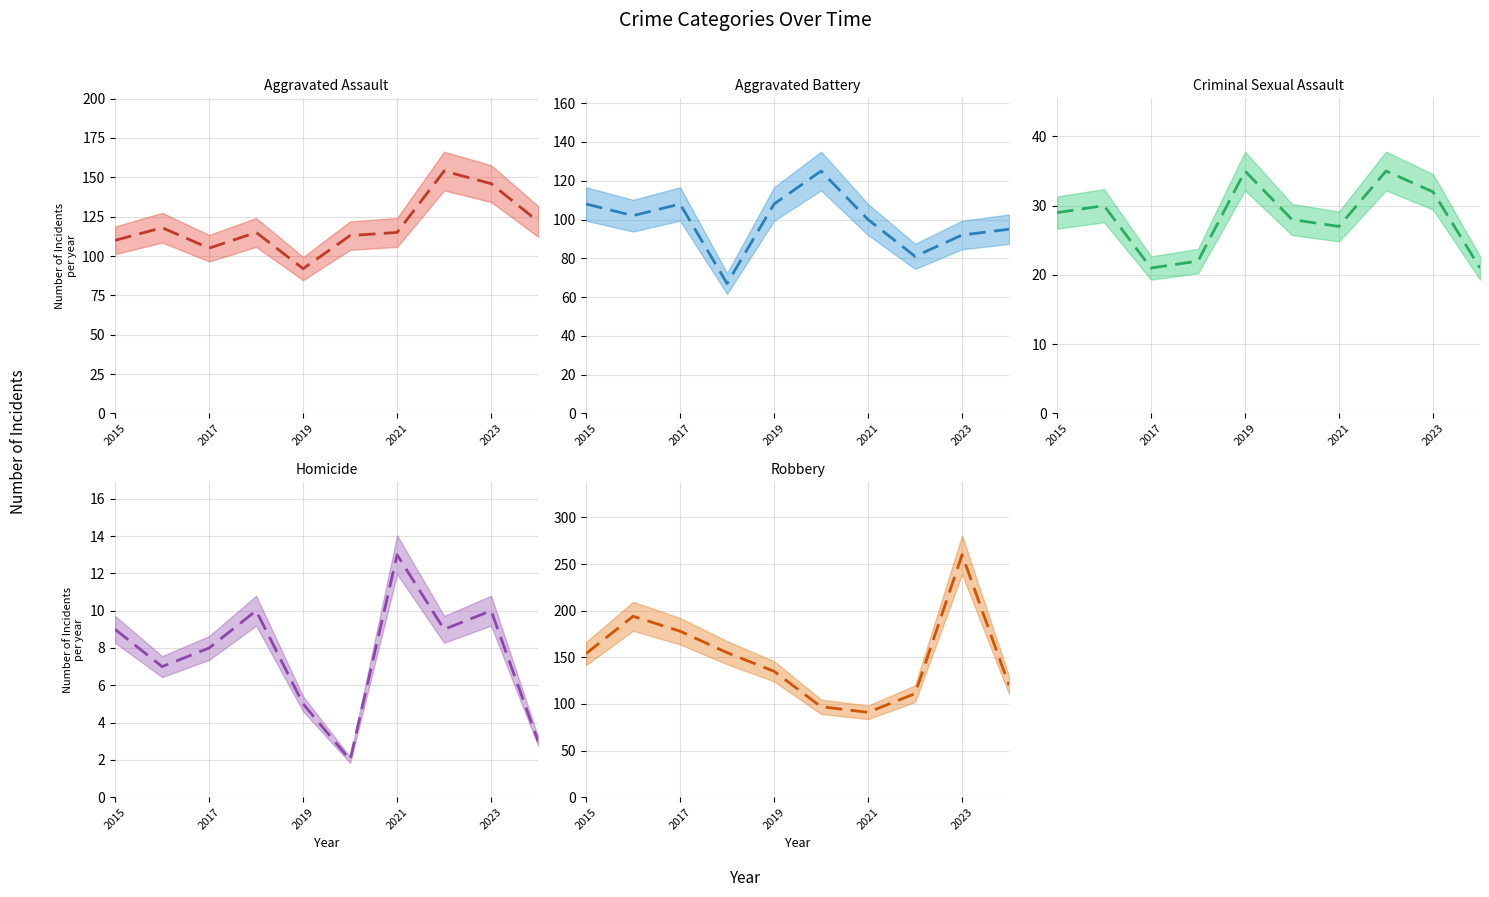

Count the number of data series in this chart.

5